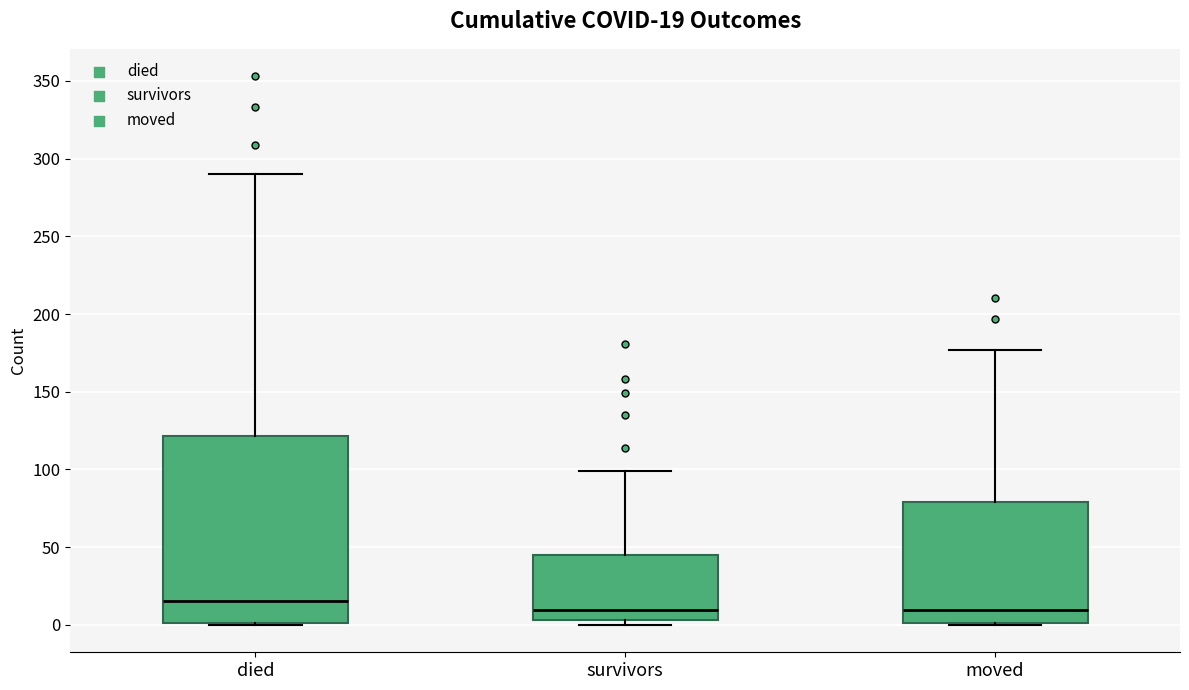

Comparing the boxes themselves (not the whiskers), which one is the tallest?

died